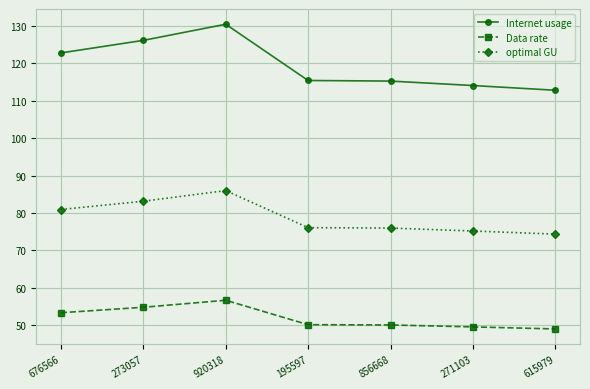

At 195597, list the series in order from smallest to largest.

Data rate, optimal GU, Internet usage